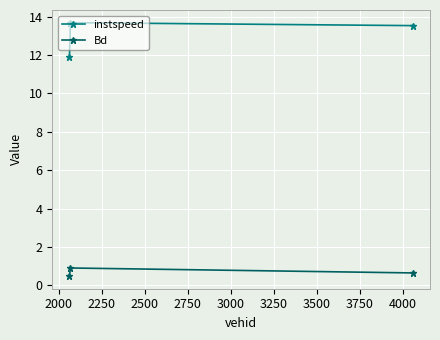

List the series in order of their peak value, highest first.

instspeed, Bd